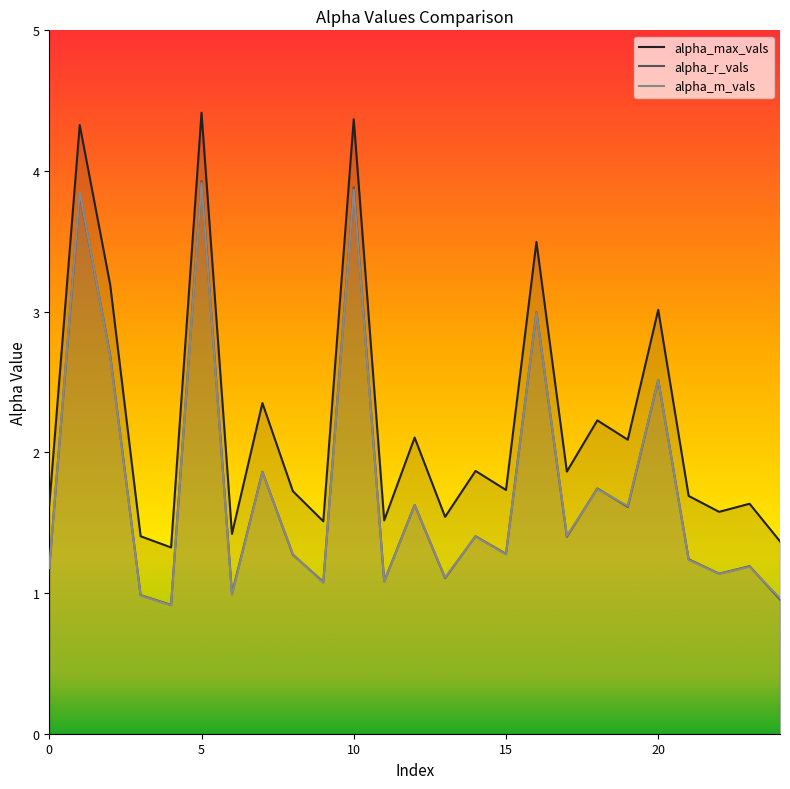

At how many categories does at least one series exceed 1?

25